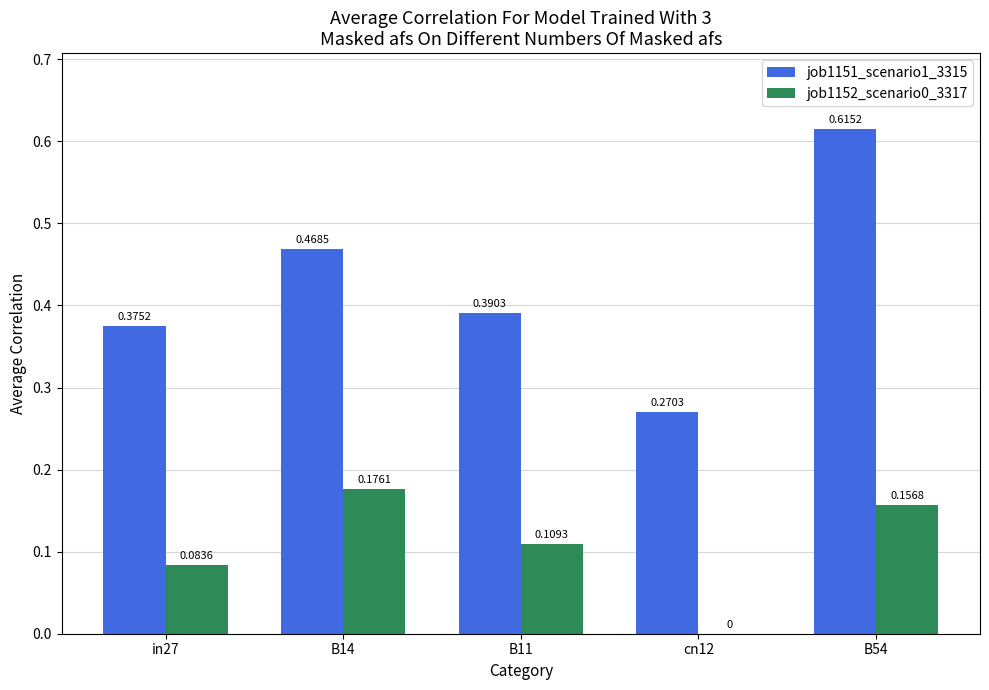

The value of job1151_scenario1_3315 at B11 is 0.5. True or false?

False